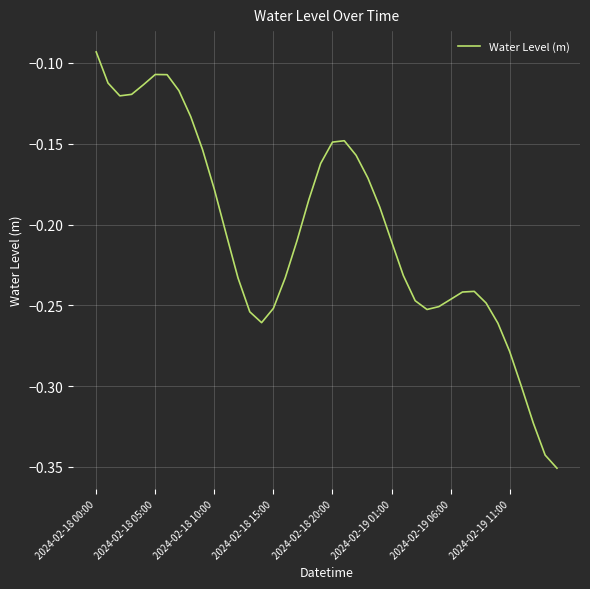

What is the difference between the maximum and minimum values?

0.3